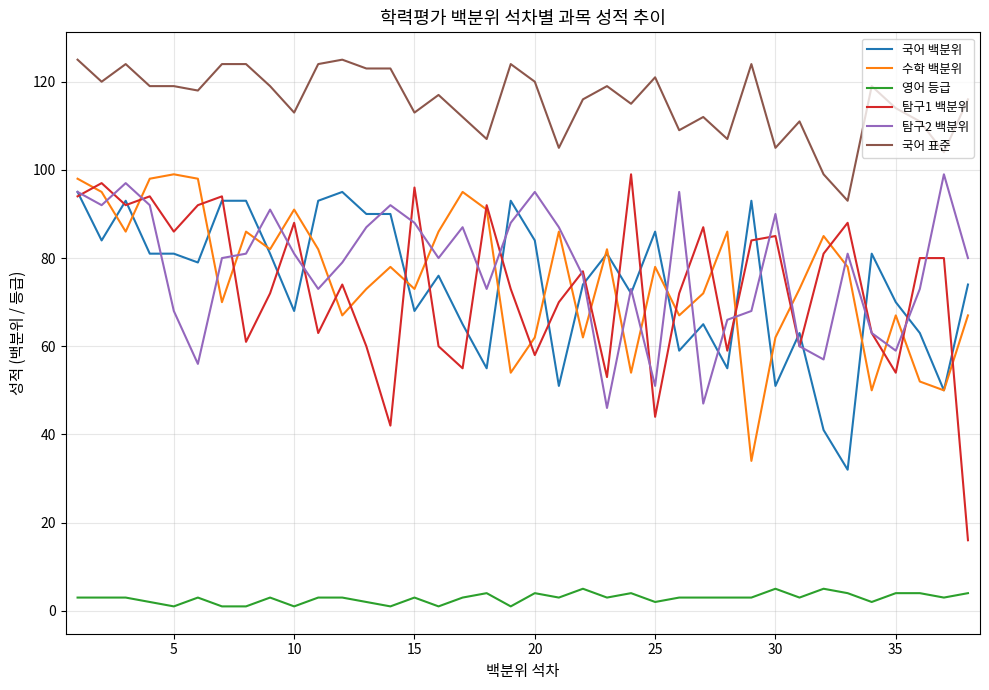

True or false: 국어 백분위 and 영어 등급 cross at least once.

False